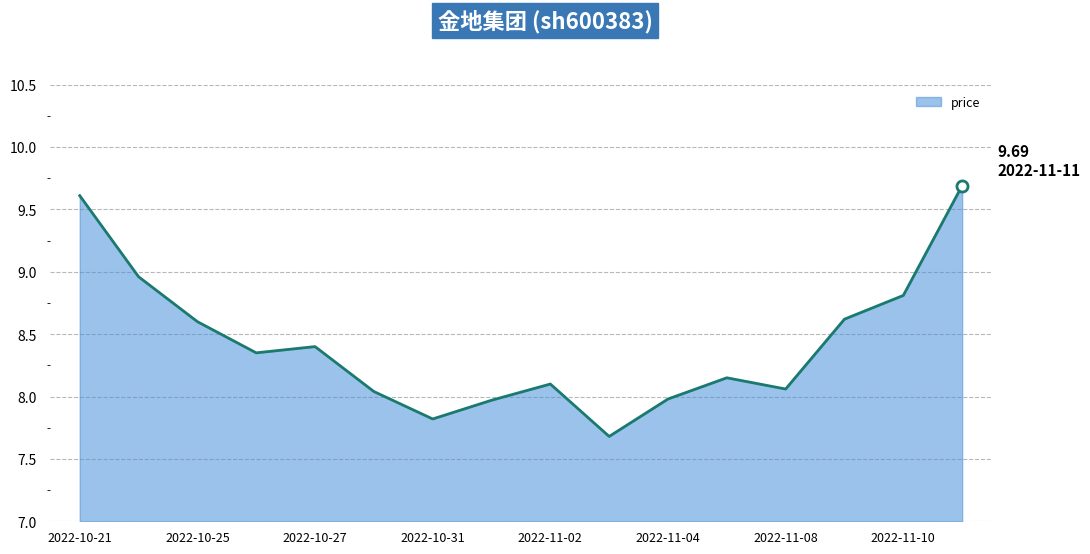

At which category does the data reach its first local peak?

2022-10-27